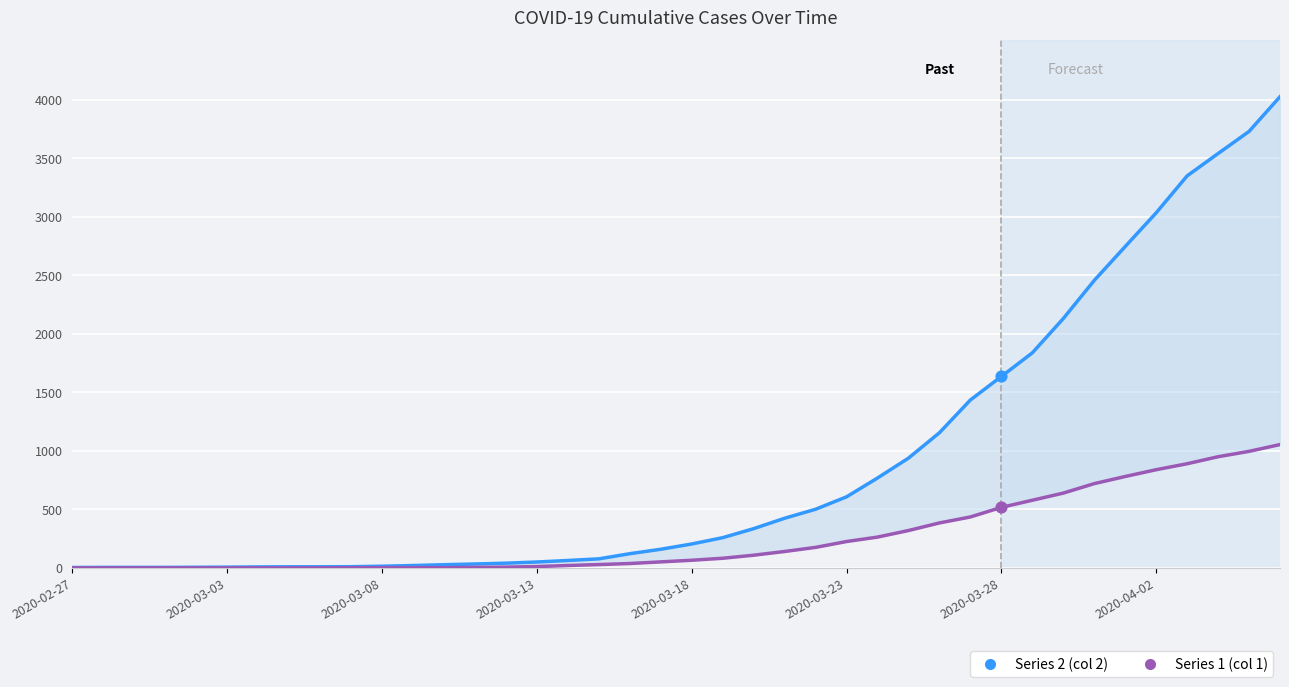

Which series has the largest total across all categories?

Series 2 (col 2)